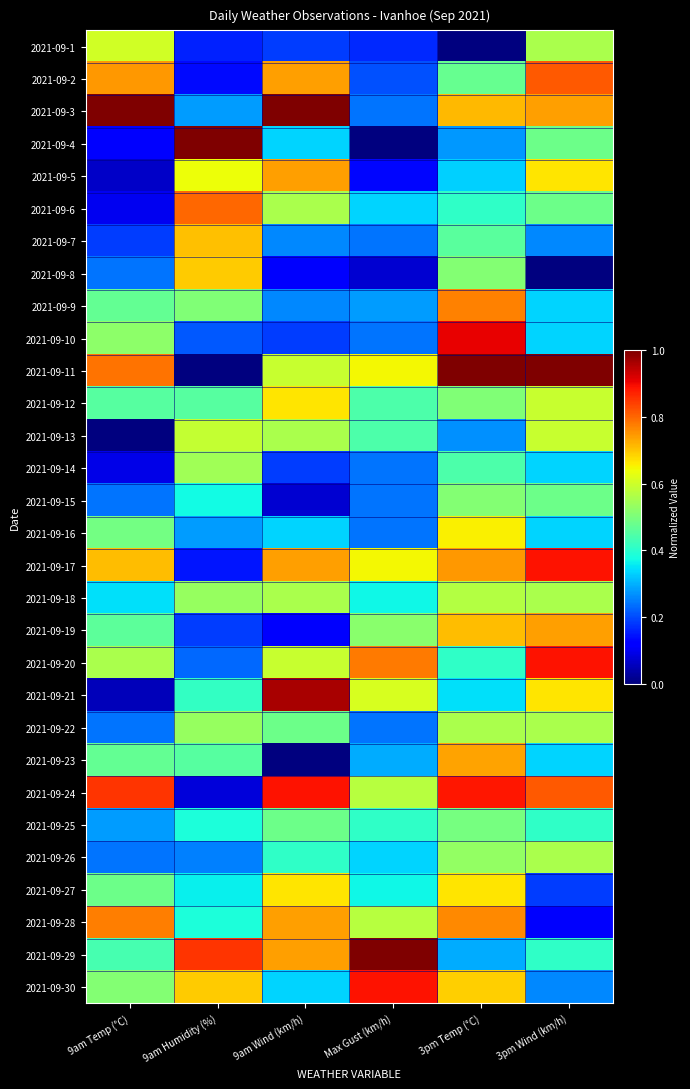

Which series has the largest total across all categories?

2021-09-24